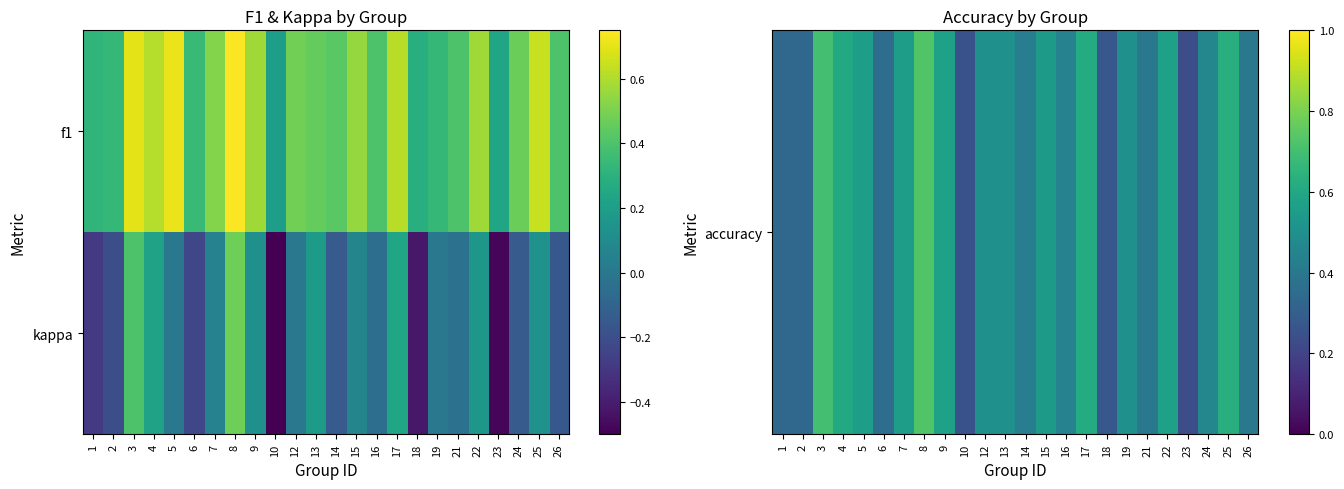

True or false: accuracy has a value of 1.2 at 3.

False